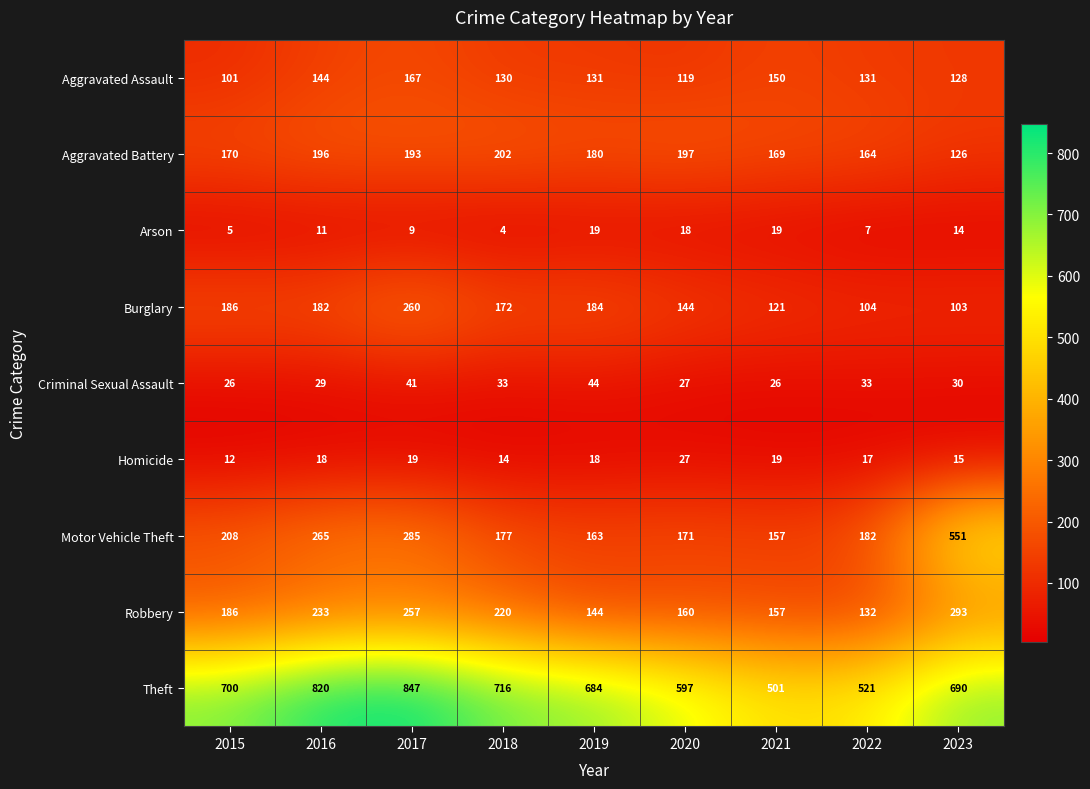

How many data points in Burglary are less than 172?

4